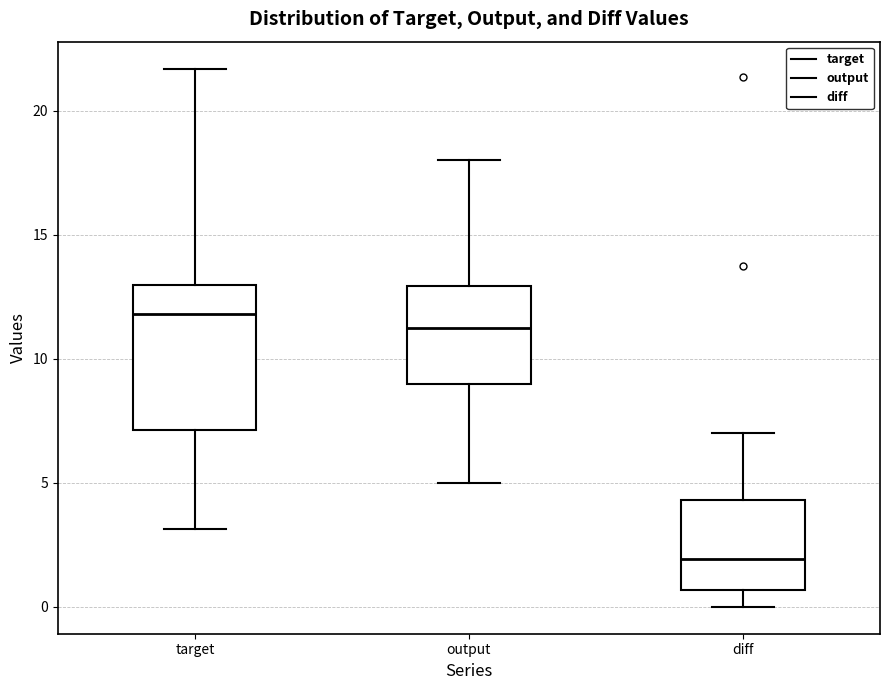

Which box is the tallest, from its lower edge to its upper edge?

target